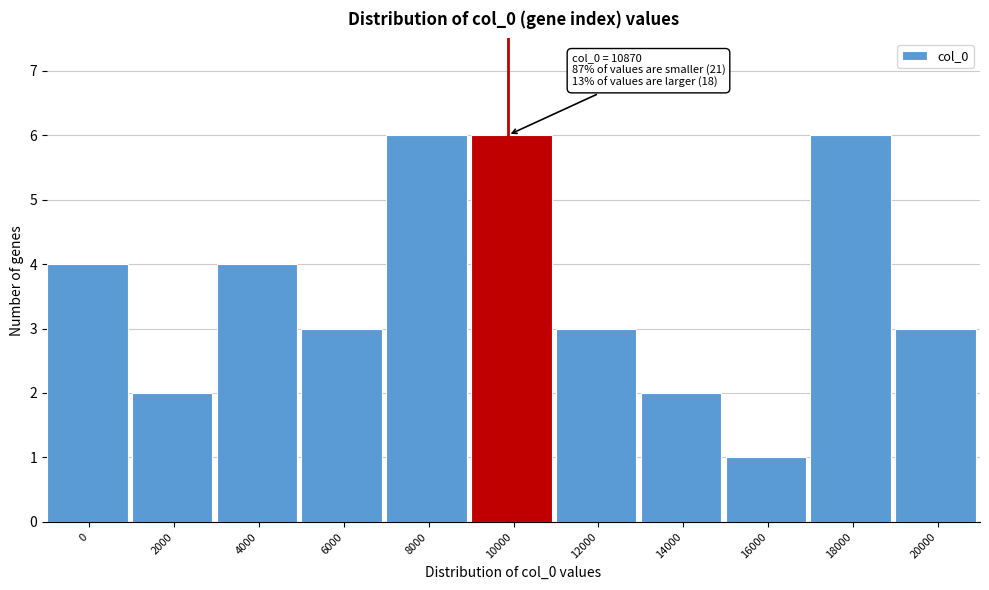

Reading right to left, extract all data points from this chart.

20000=3	18000=6	16000=1	14000=2	12000=3	10000=6	8000=6	6000=3	4000=4	2000=2	0=4